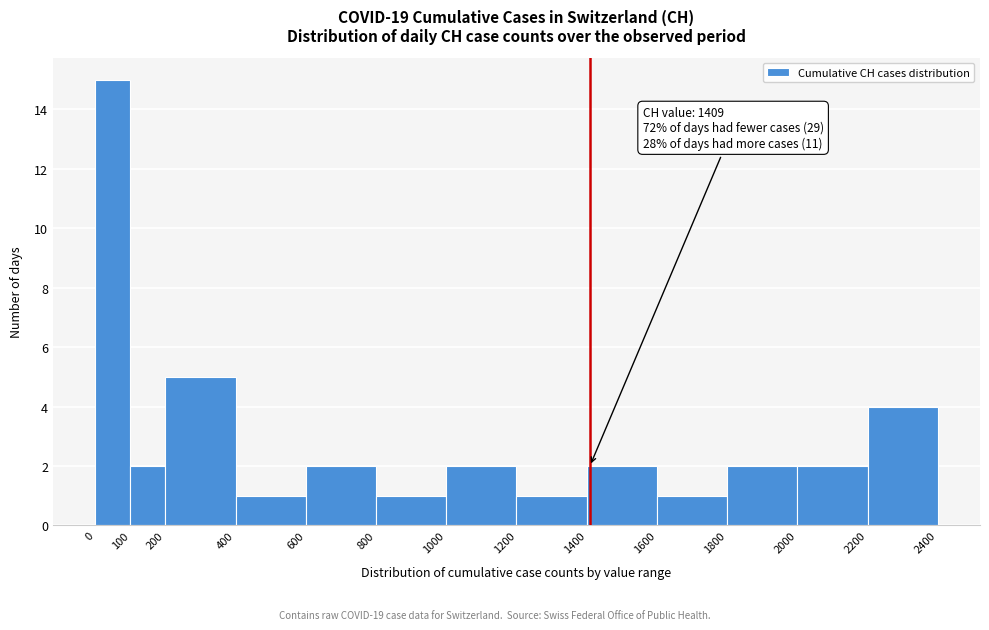

Over which range of the x-axis is the bar tallest?

0 to 100